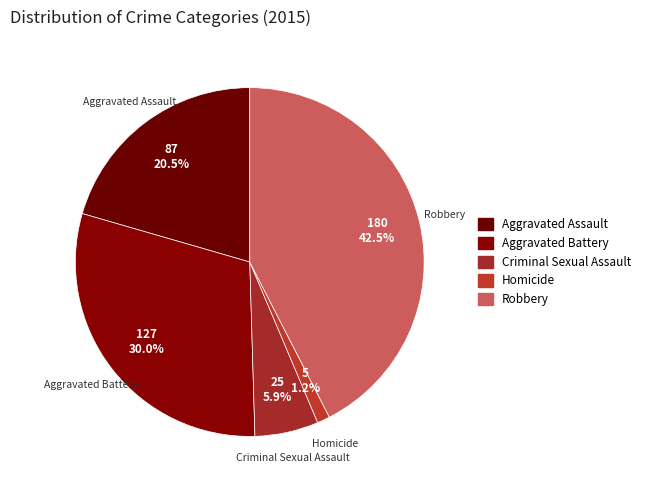

Combined, what portion of the pie is Homicide and Robbery?

43.6%